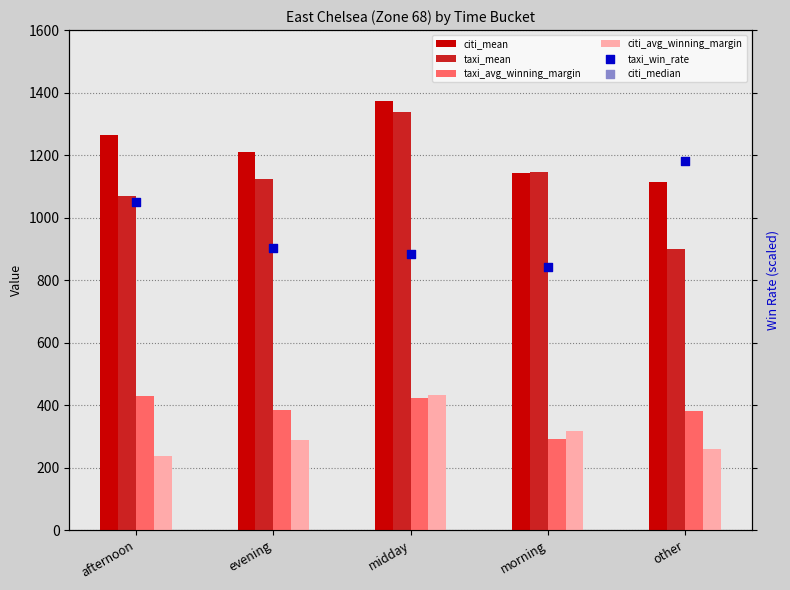

Which series contains the lowest Y value?

citi_avg_winning_margin